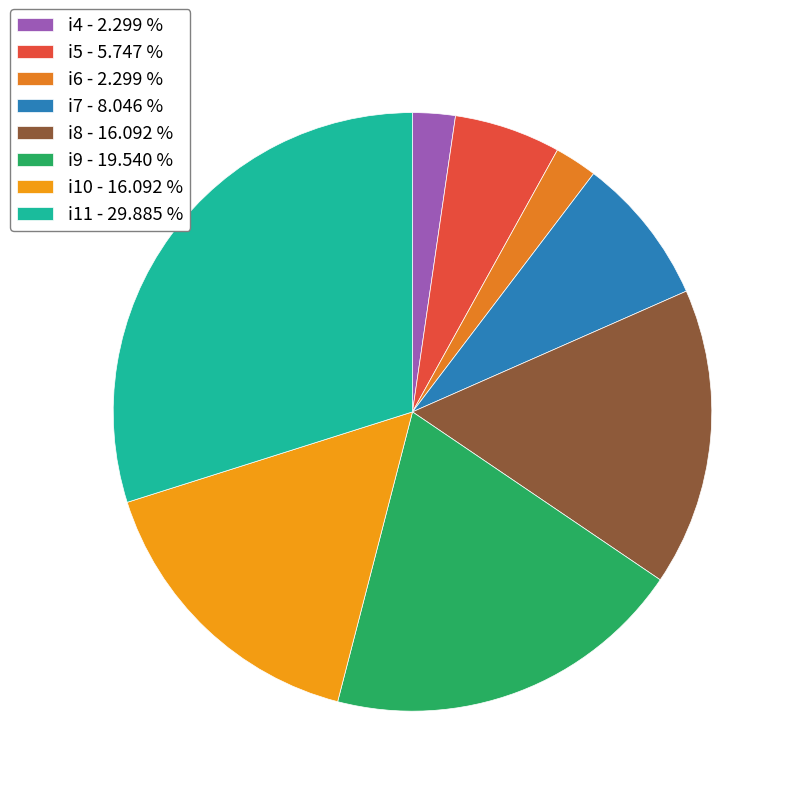

Do i11 and i4 together represent more than half of the pie?

No